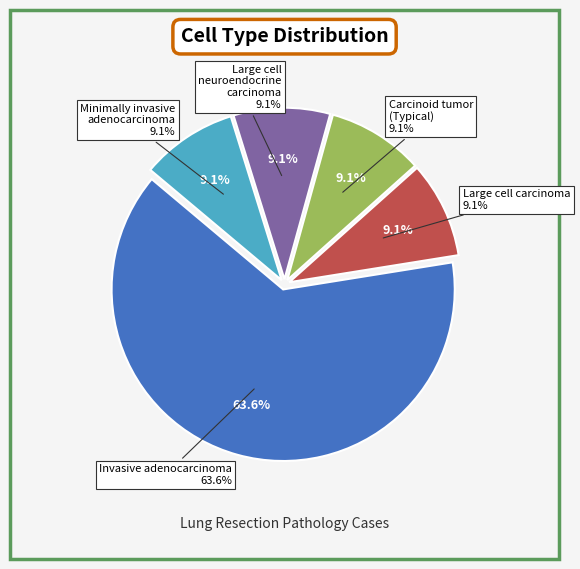

What is the smallest slice in the pie chart?

Large cell carcinoma